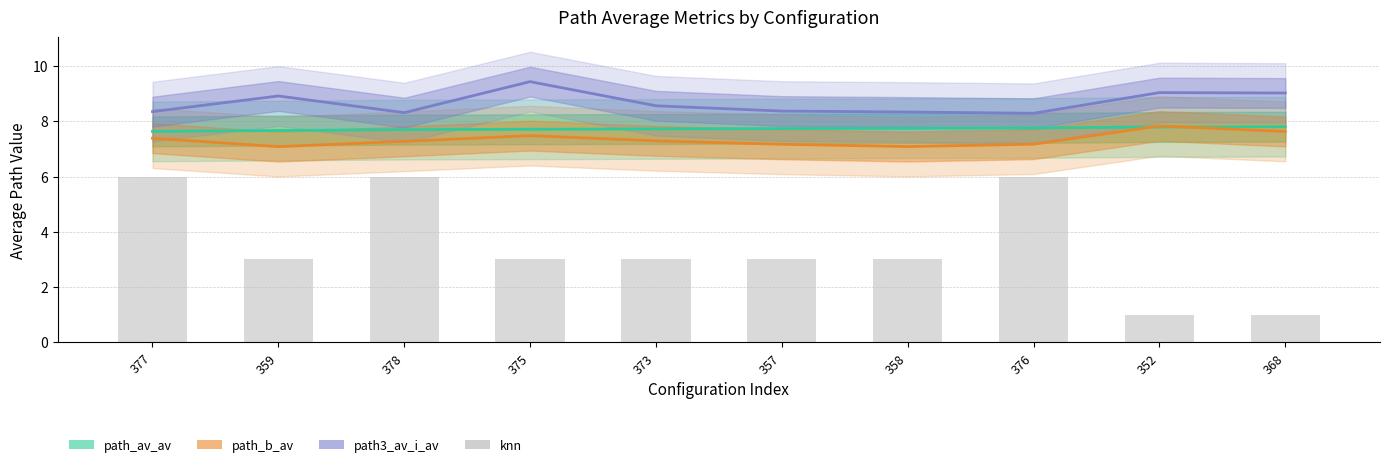

What position from the left is 373?

5